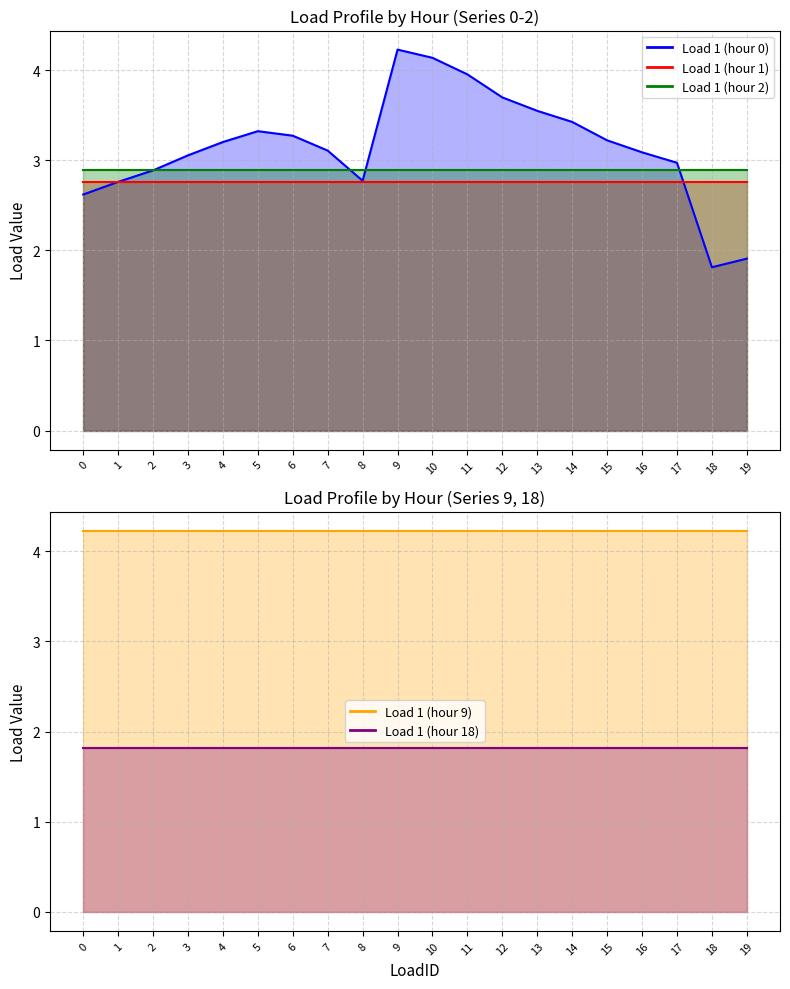

Which series has the largest total across all categories?

Load 1 (hour 9)